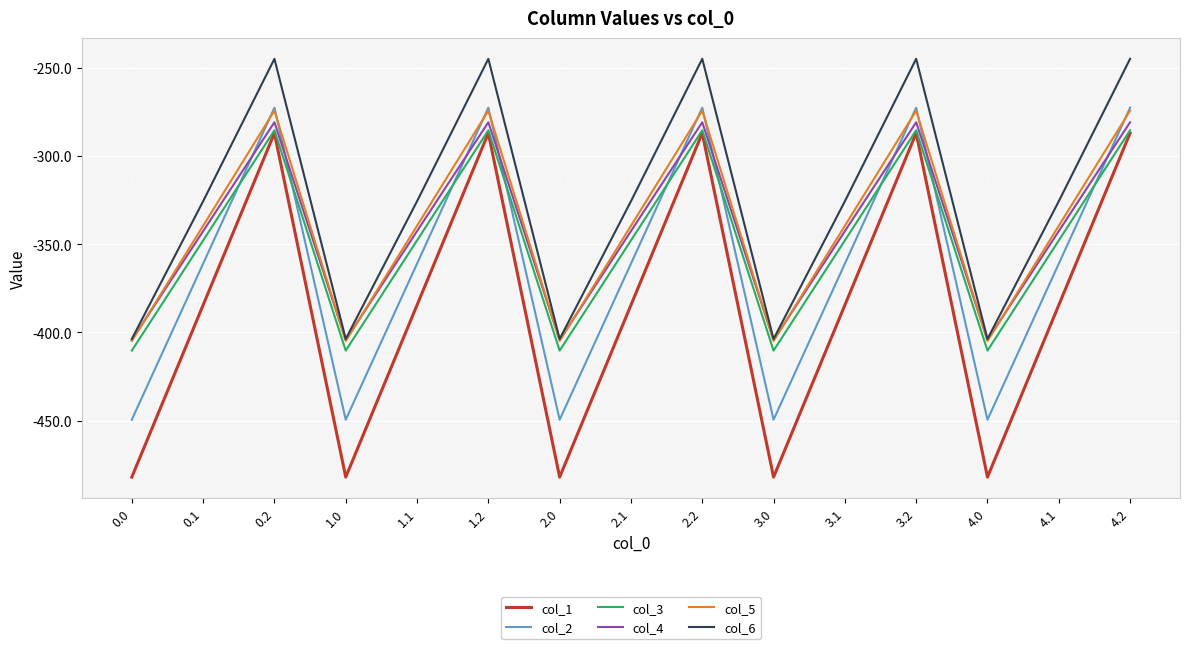

What is the sum of the col_5 values at 1.0 and 4.1?

-744.5